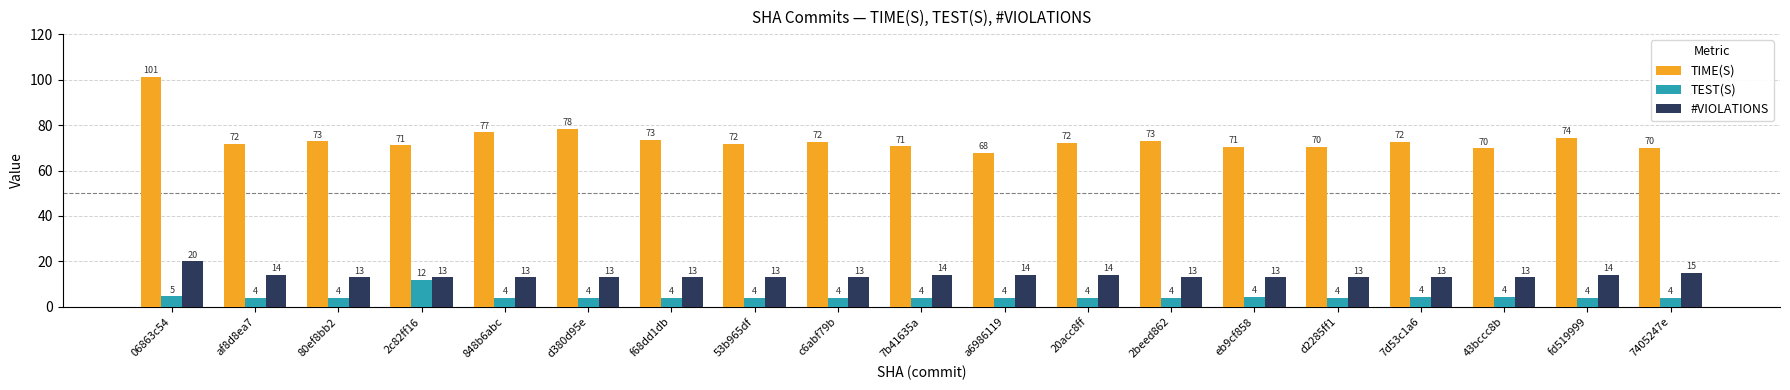

The TEST(S) series shows 4.1 at d380d95e. True or false?

True